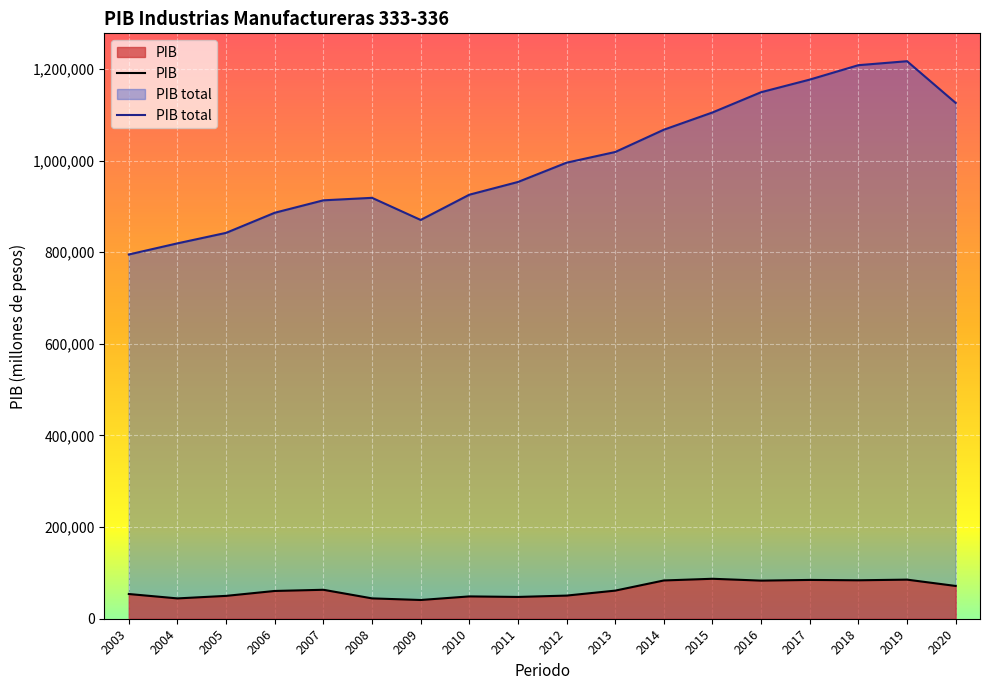

Rank the categories by PIB total value from highest to lowest.

2019, 2018, 2017, 2016, 2020, 2015, 2014, 2013, 2012, 2011, 2010, 2008, 2007, 2006, 2009, 2005, 2004, 2003